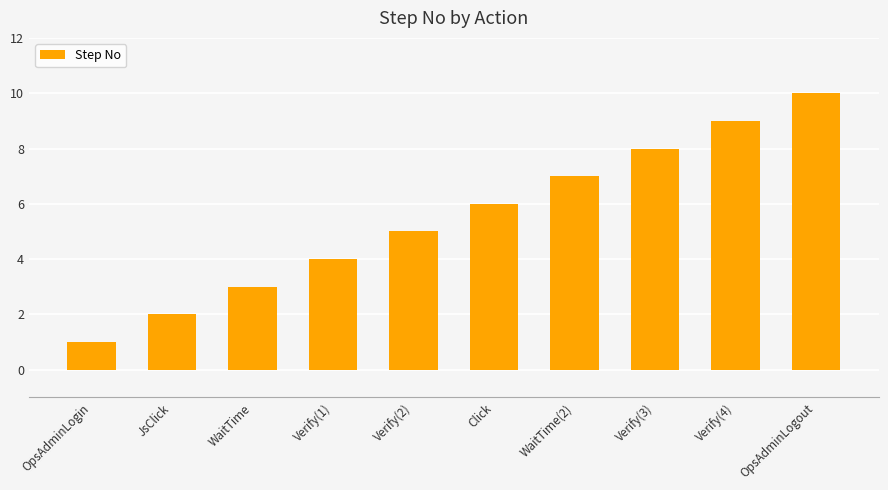

Reading left to right, transcribe all the data shown in this chart.

OpsAdminLogin=1	JsClick=2	WaitTime=3	Verify(1)=4	Verify(2)=5	Click=6	WaitTime(2)=7	Verify(3)=8	Verify(4)=9	OpsAdminLogout=10